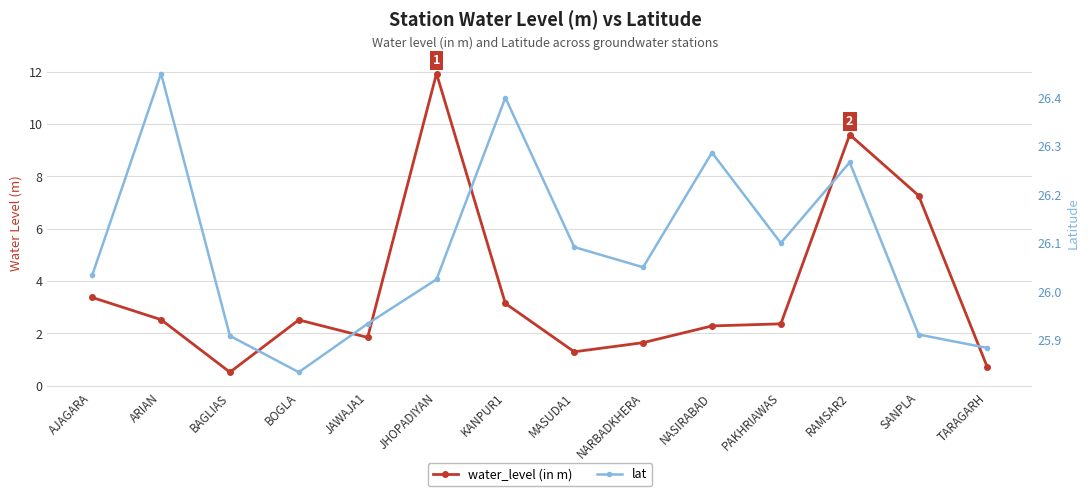

At which category does lat reach its first local peak?

ARIAN